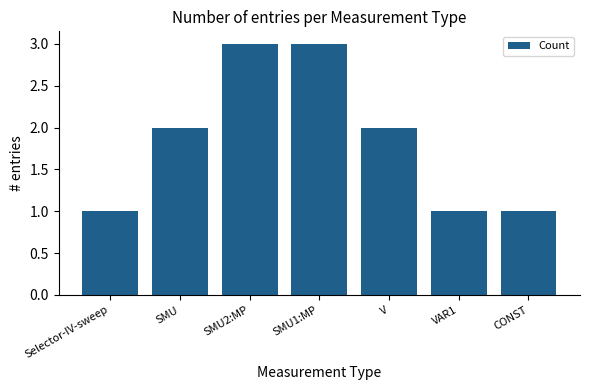

Reading left to right, list all the values displayed in this chart.

Selector-IV-sweep=1	SMU=2	SMU2:MP=3	SMU1:MP=3	V=2	VAR1=1	CONST=1